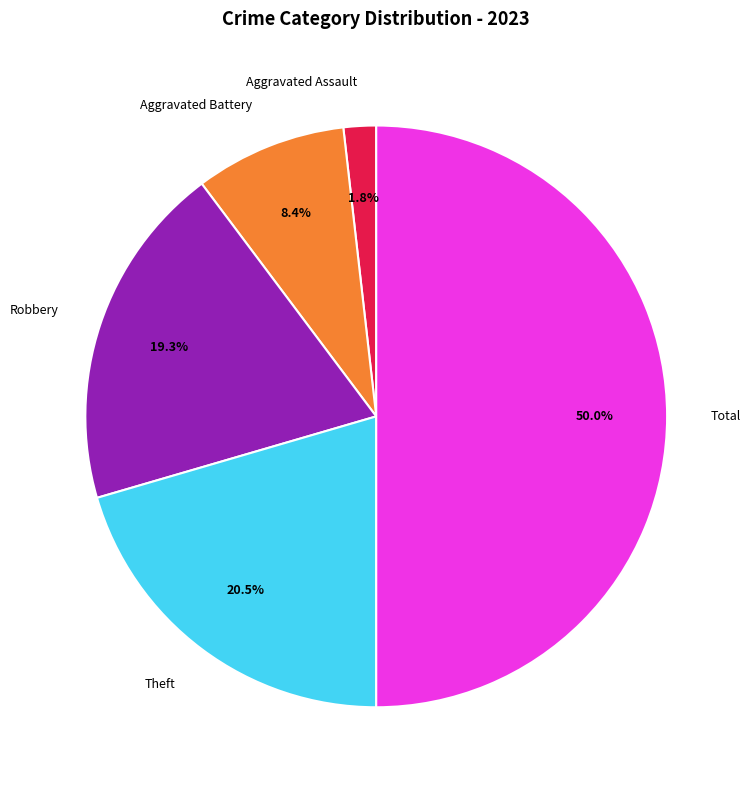

Rank the categories by value from highest to lowest.

Total, Theft, Robbery, Aggravated Battery, Aggravated Assault